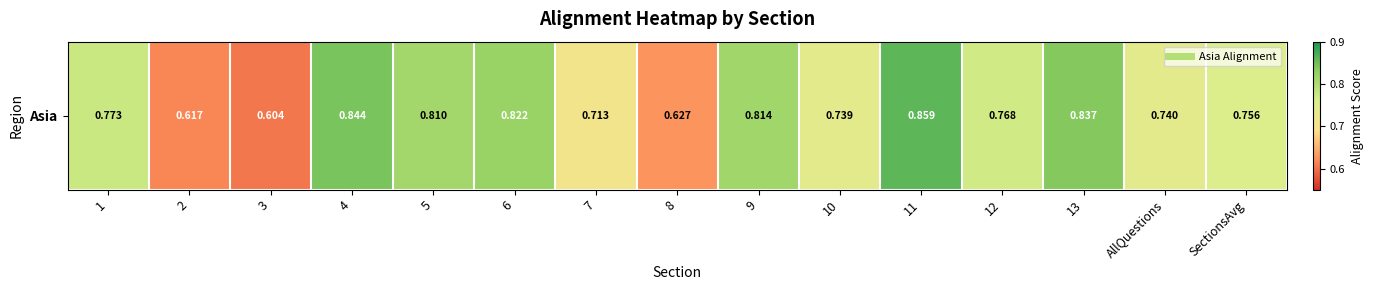

List the labels in order of value, largest first.

11, 4, 13, 6, 9, 5, 1, 12, SectionsAvg, AllQuestions, 10, 7, 8, 2, 3